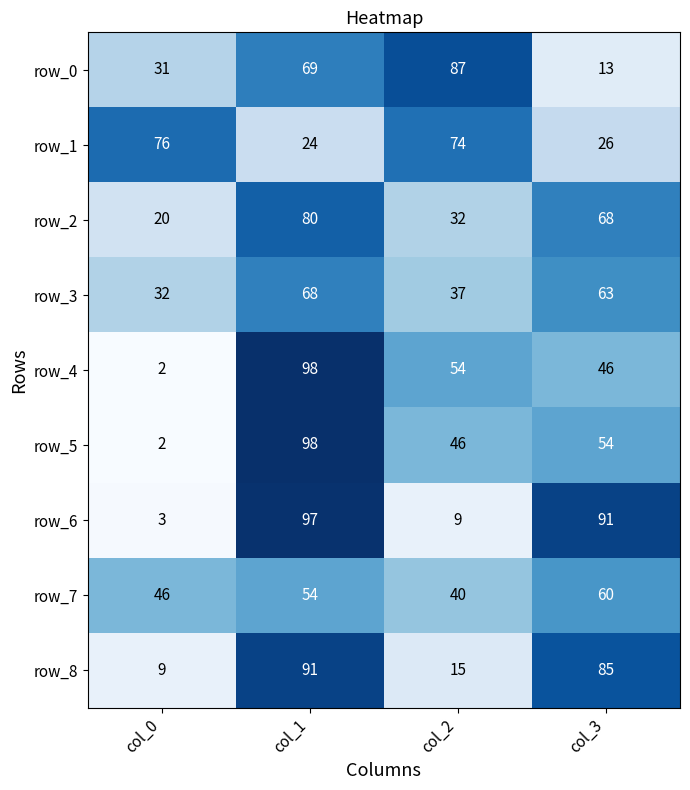

How many series are shown in this chart?

9